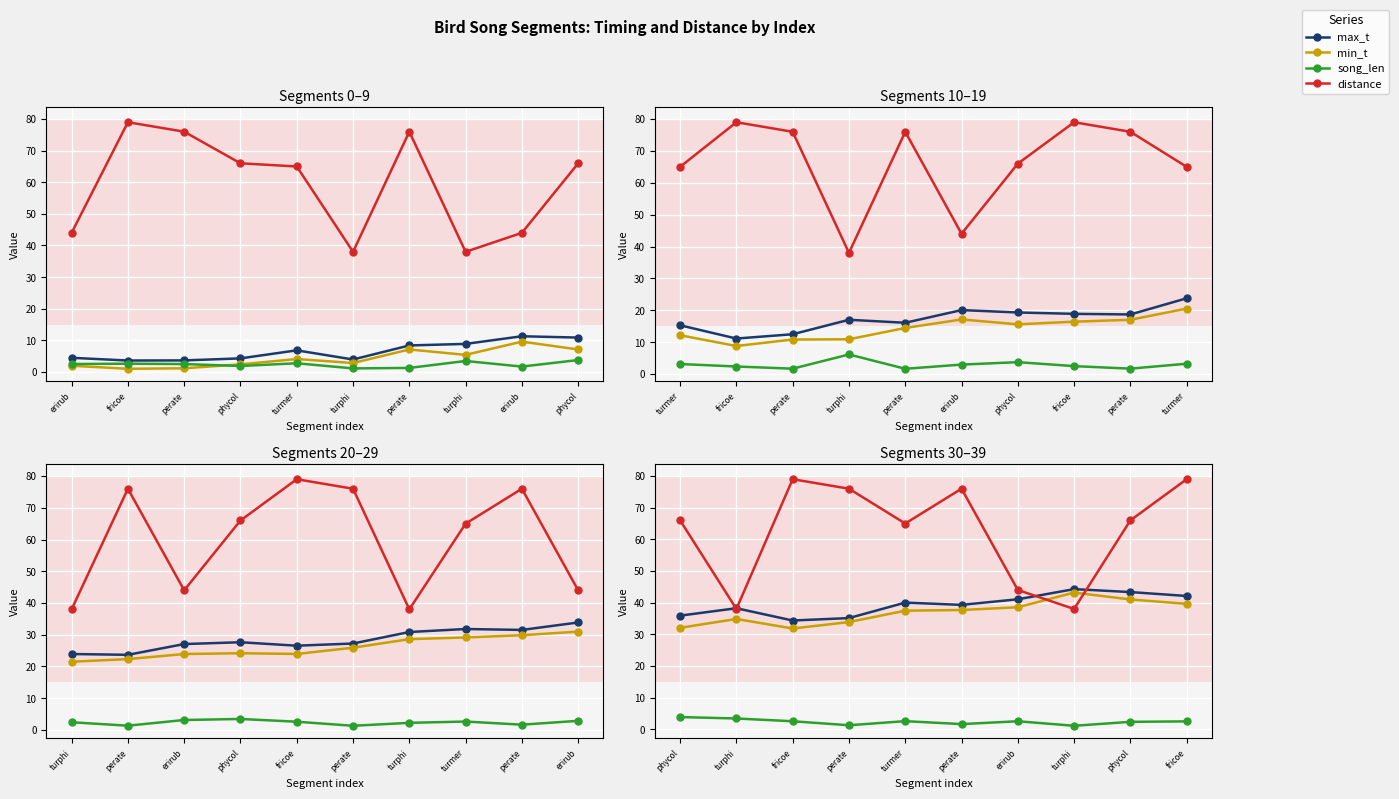

At phycol, list the series in order from largest to smallest.

distance, max_t, min_t, song_len